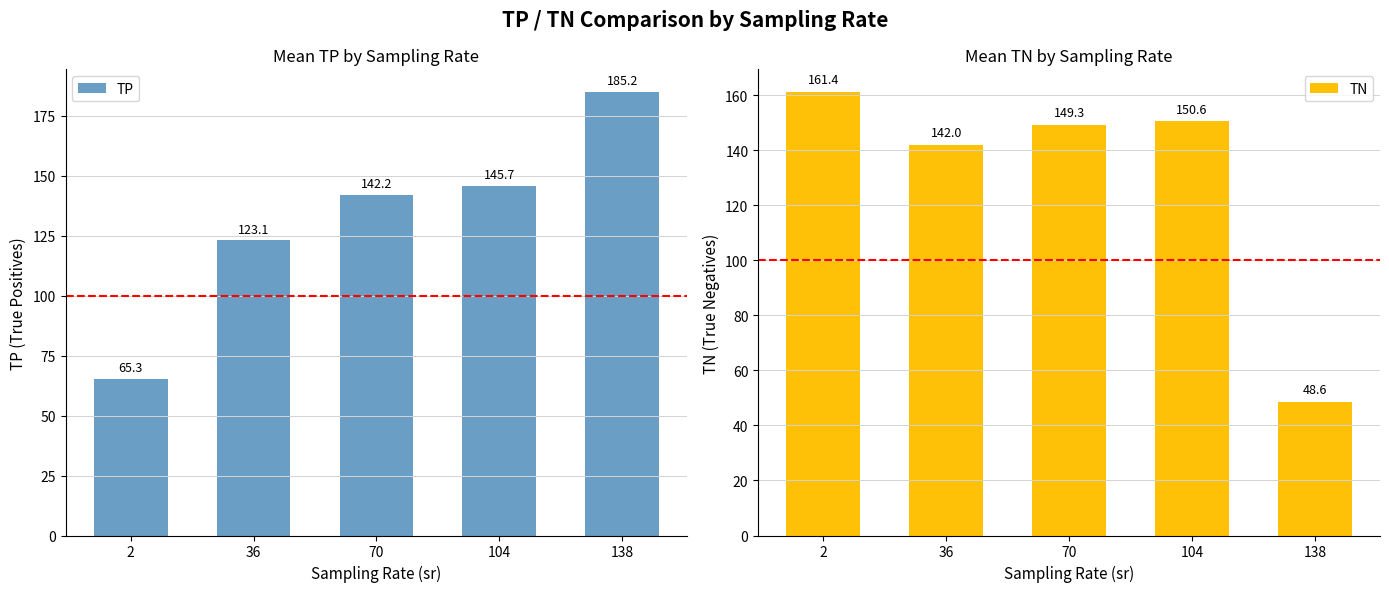

What is the value of the TN bar at the 4th from the left?

150.6